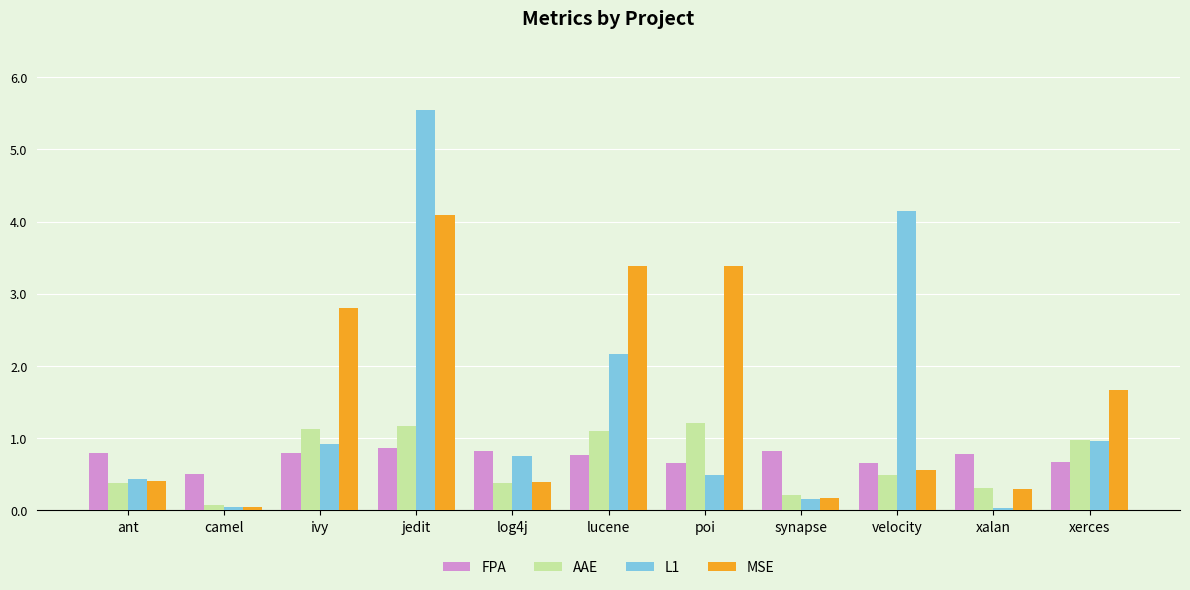

What is the spread (max minus min) of values at jedit?

4.7